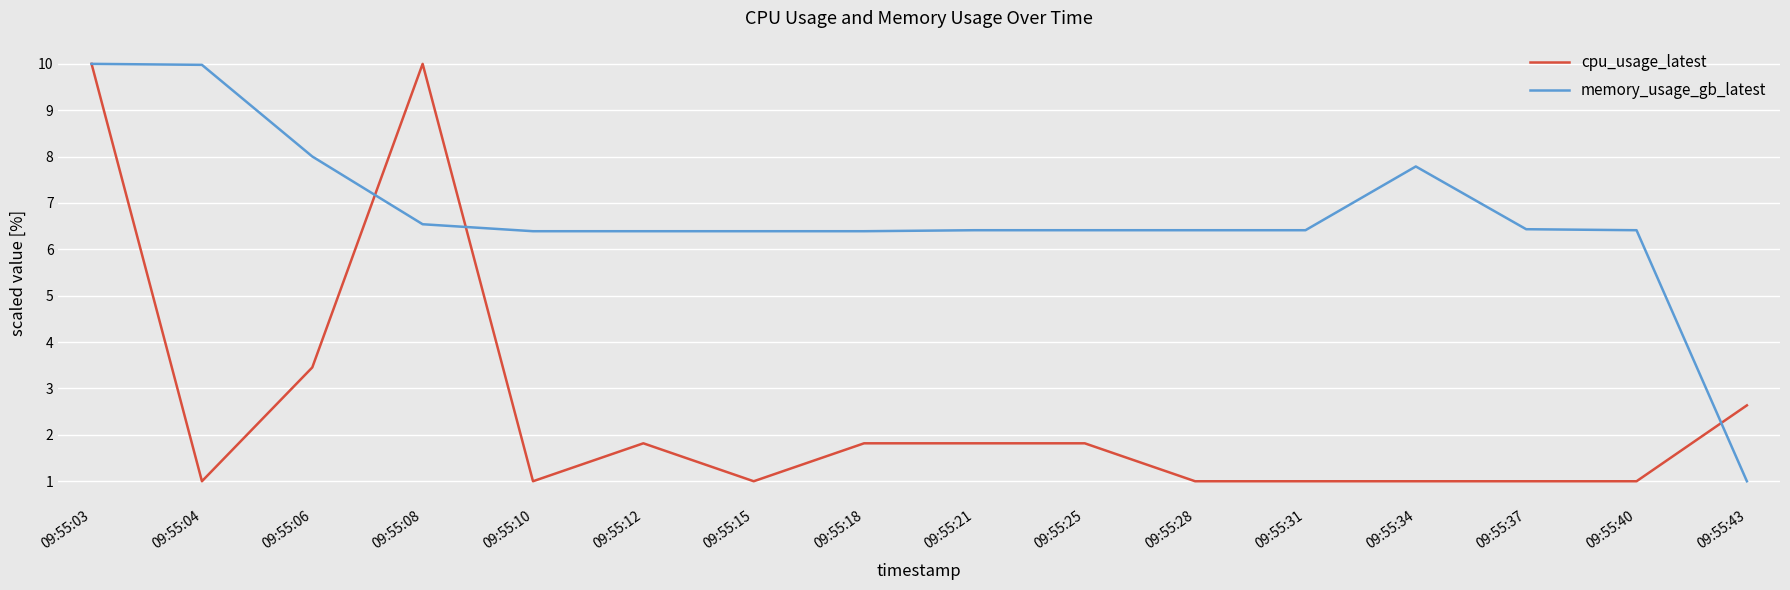

What is the highest value of the memory_usage_gb_latest series?

10.0